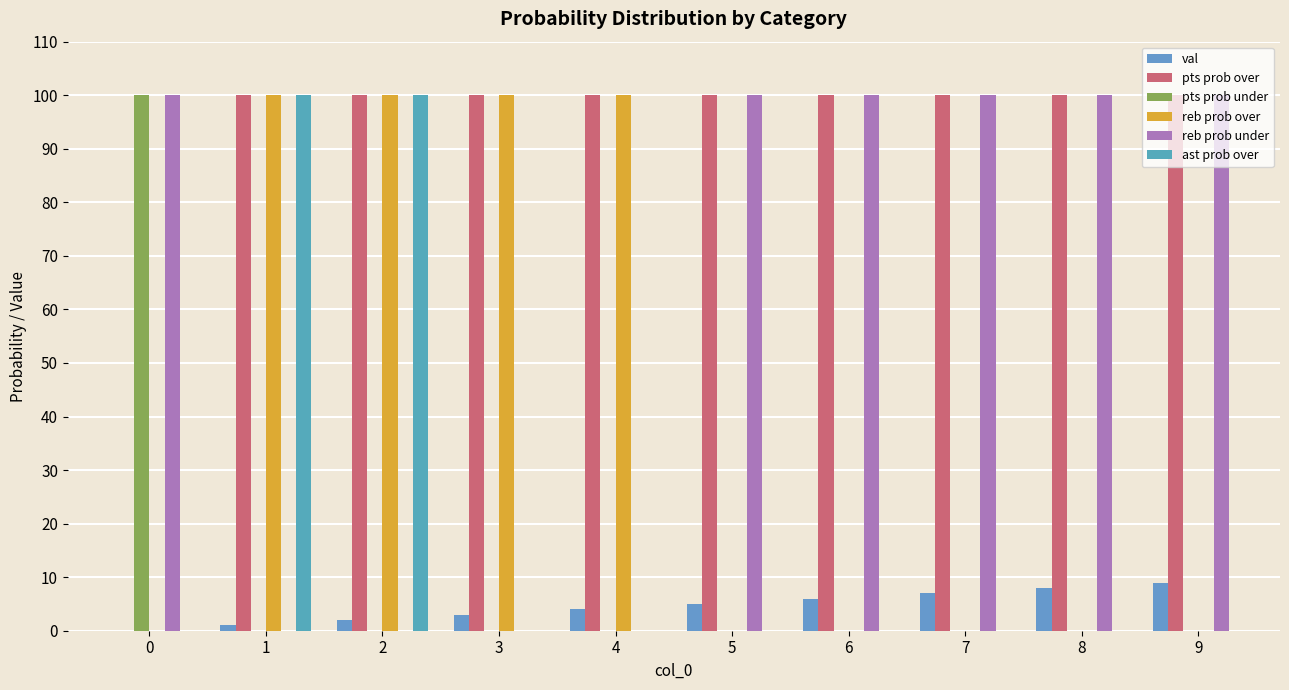

What is the difference between the maximum and minimum values in the pts prob under series?

100